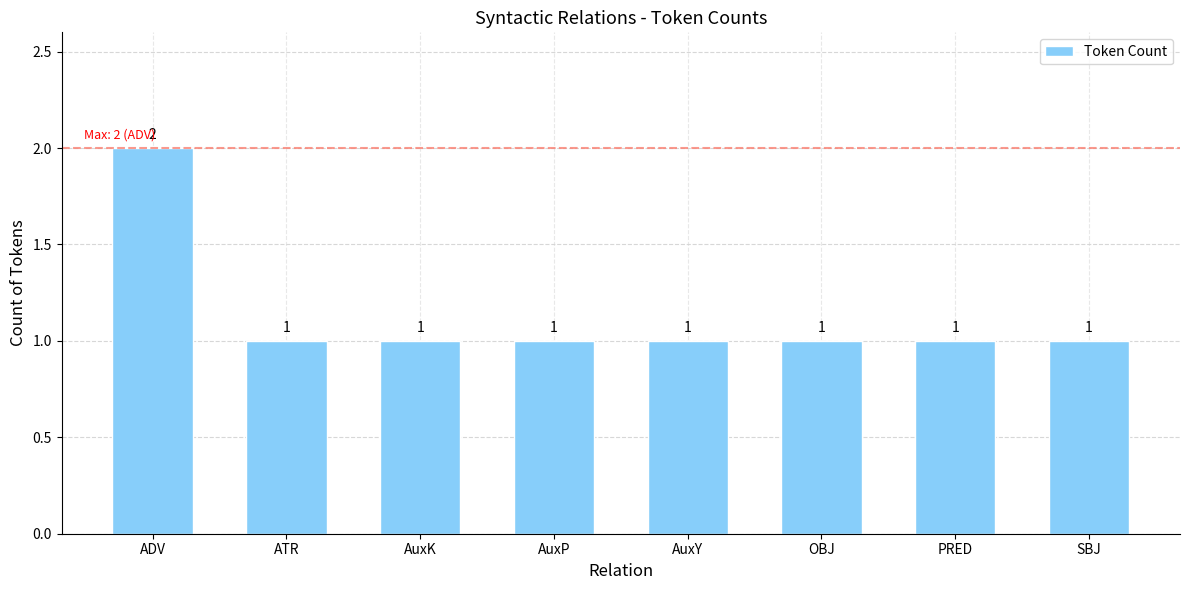

What is the greatest value displayed?

2